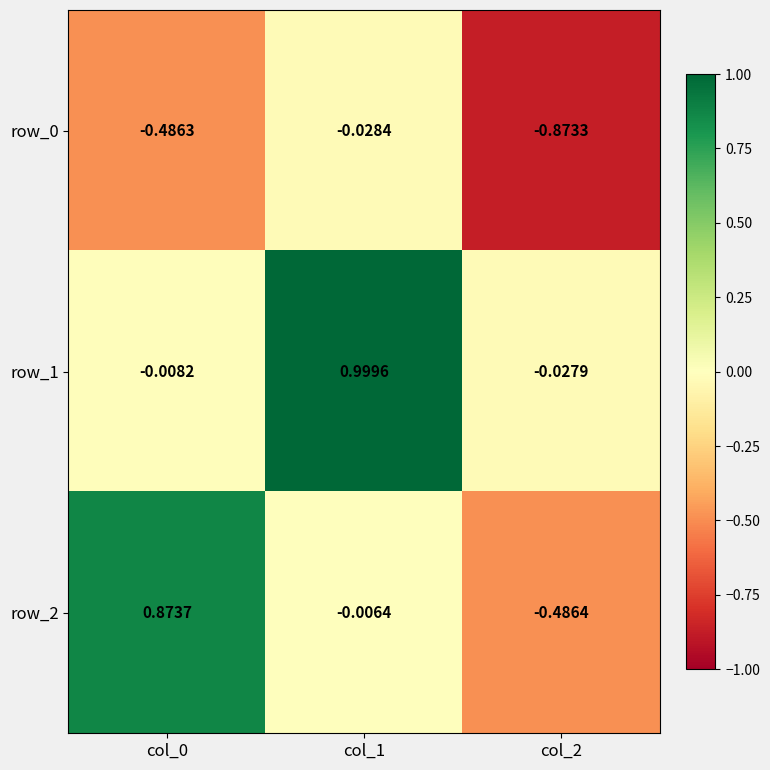

Which series has the widest spread of values?

row_2